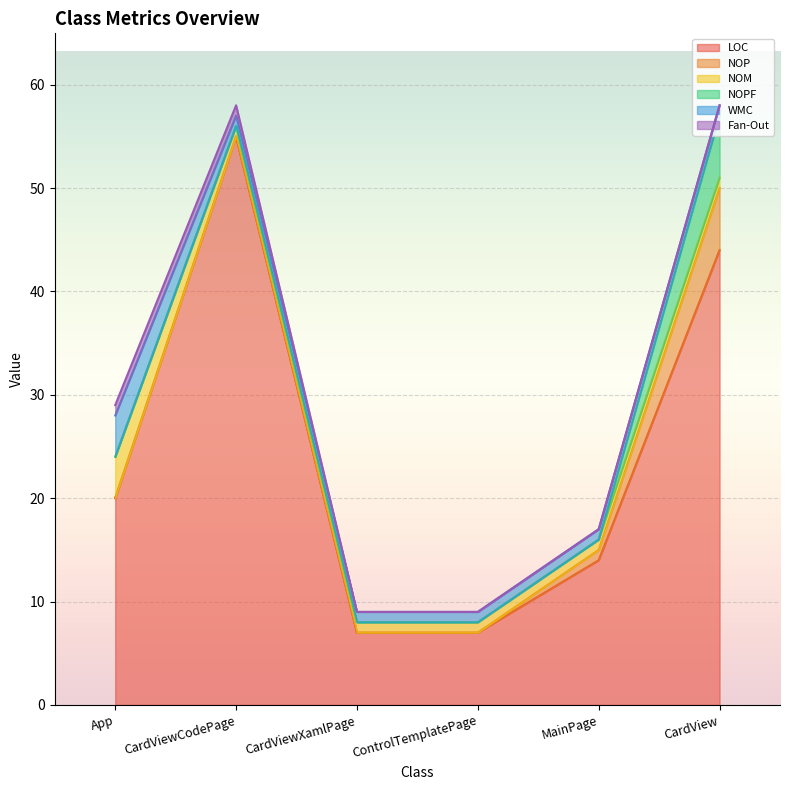

Is it true that LOC equals 11 at ControlTemplatePage?

False